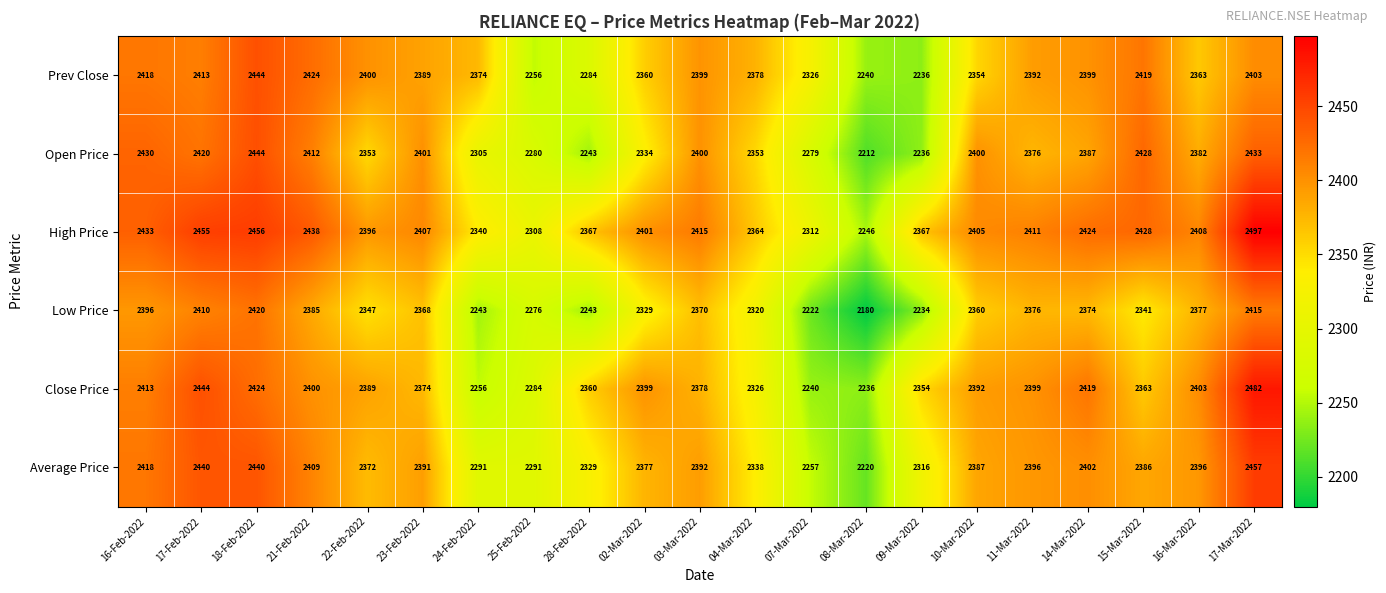

At which category does the chart reach its minimum across all series?

08-Mar-2022